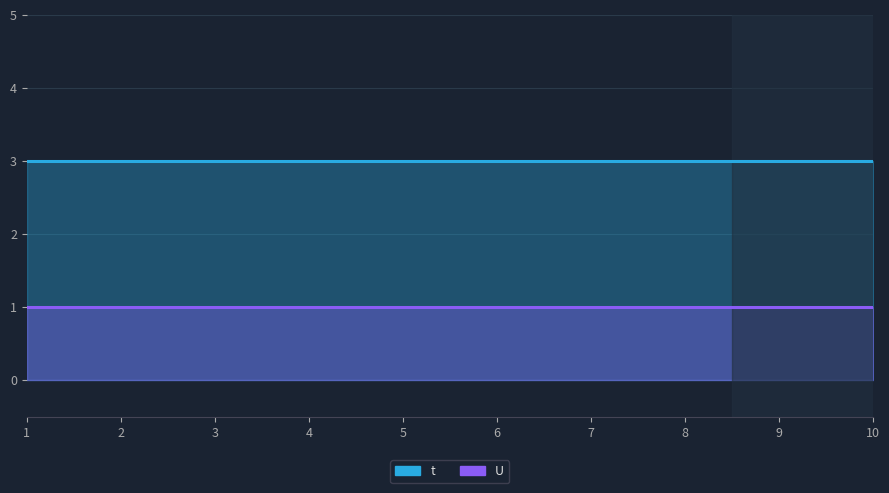

What is the sum of all U values?

10